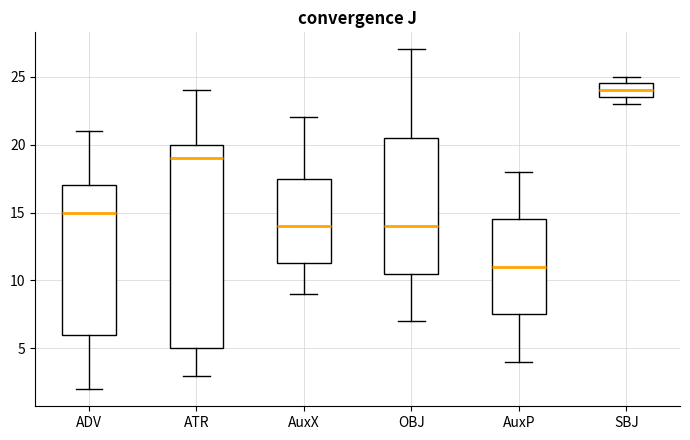

Which box's median line is the lowest?

AuxP